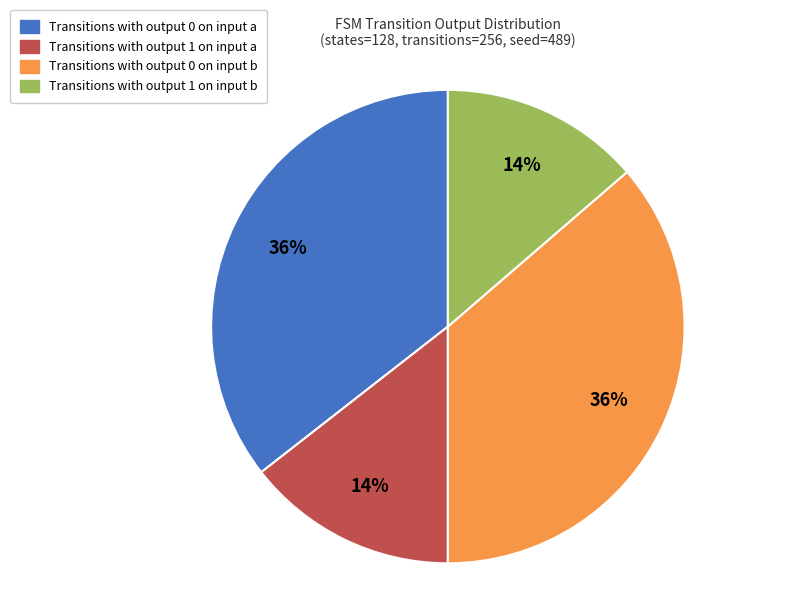

Count the number of slices in the pie.

4